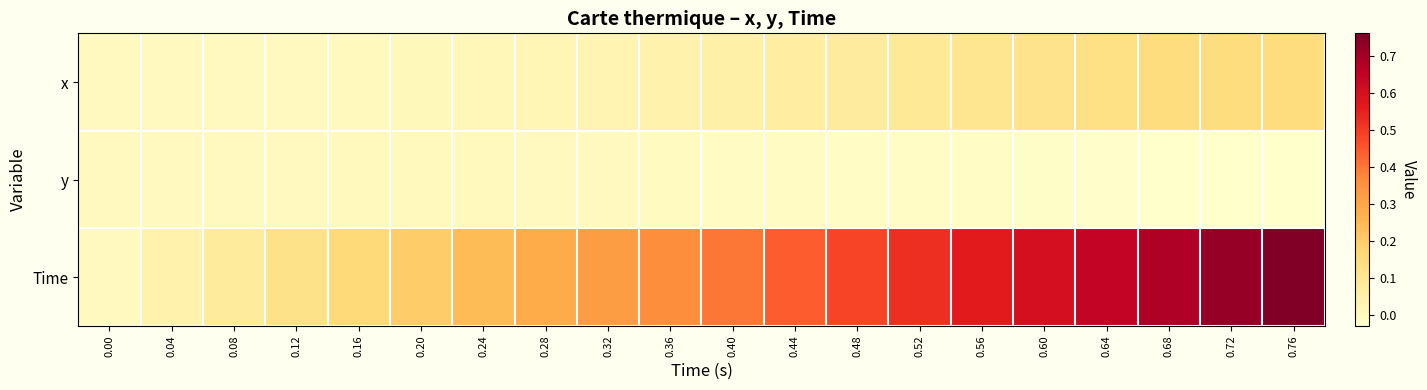

Between 0.28 and 0.00, which is larger?

0.28